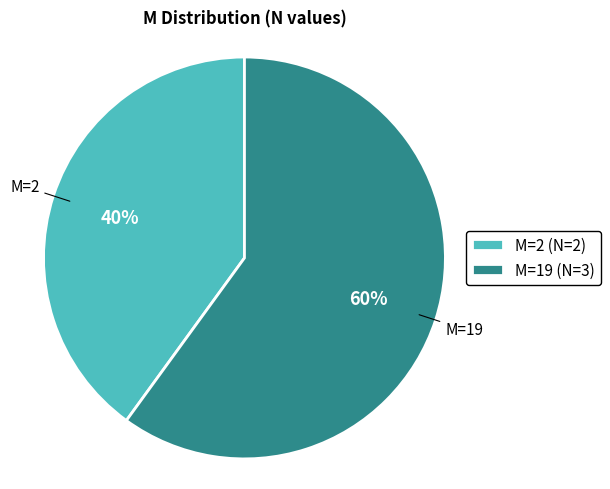

Which slice represents more than half of the pie?

M=19 (N=3)